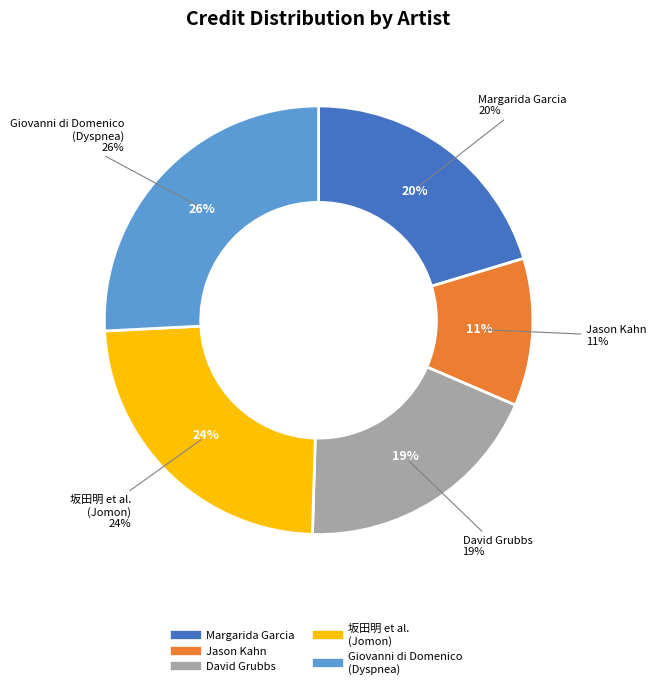

To the nearest percent, what is the difference between the 坂田明 / Giovanni di Domenico / Mathieu Calleja and David Grubbs slice percentages?

5%